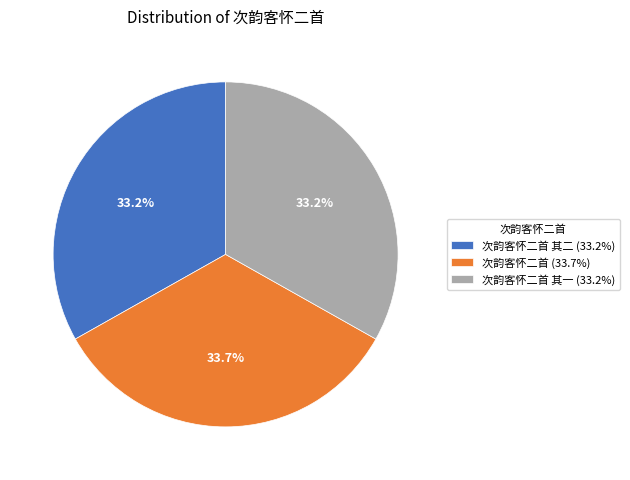

Is the sum of 次韵客怀二首 其一 (33.2%) and 次韵客怀二首 (33.7%) greater than half?

Yes